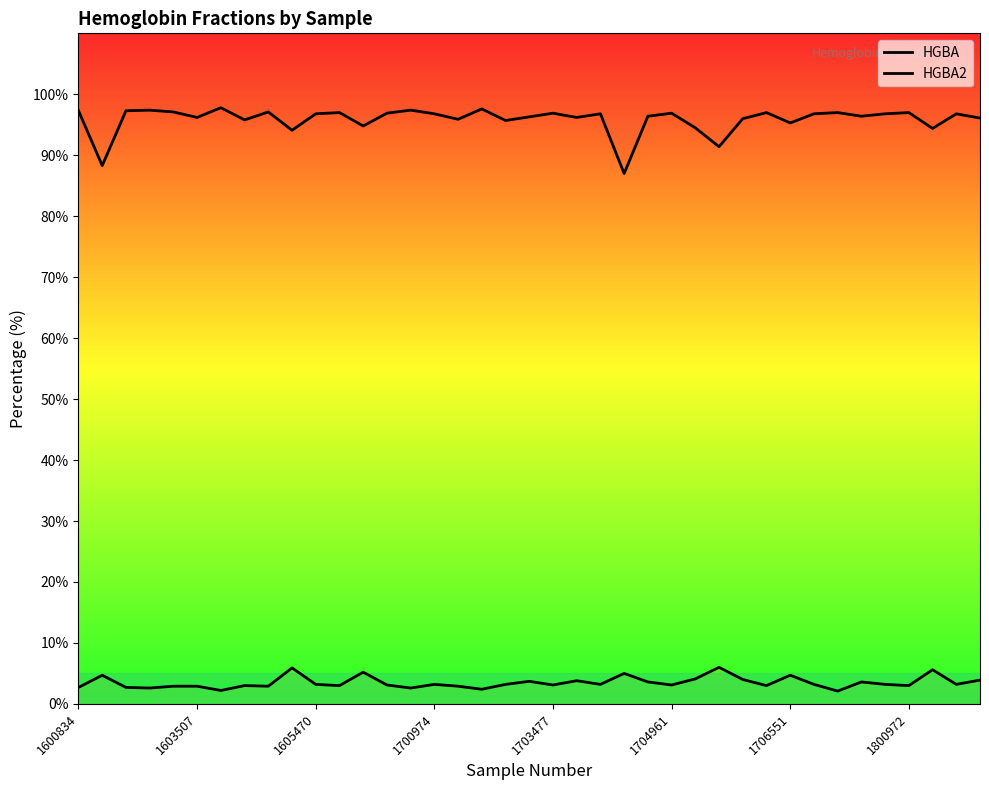

What is the difference between the second highest and second lowest values in the HGBA series?

9.3